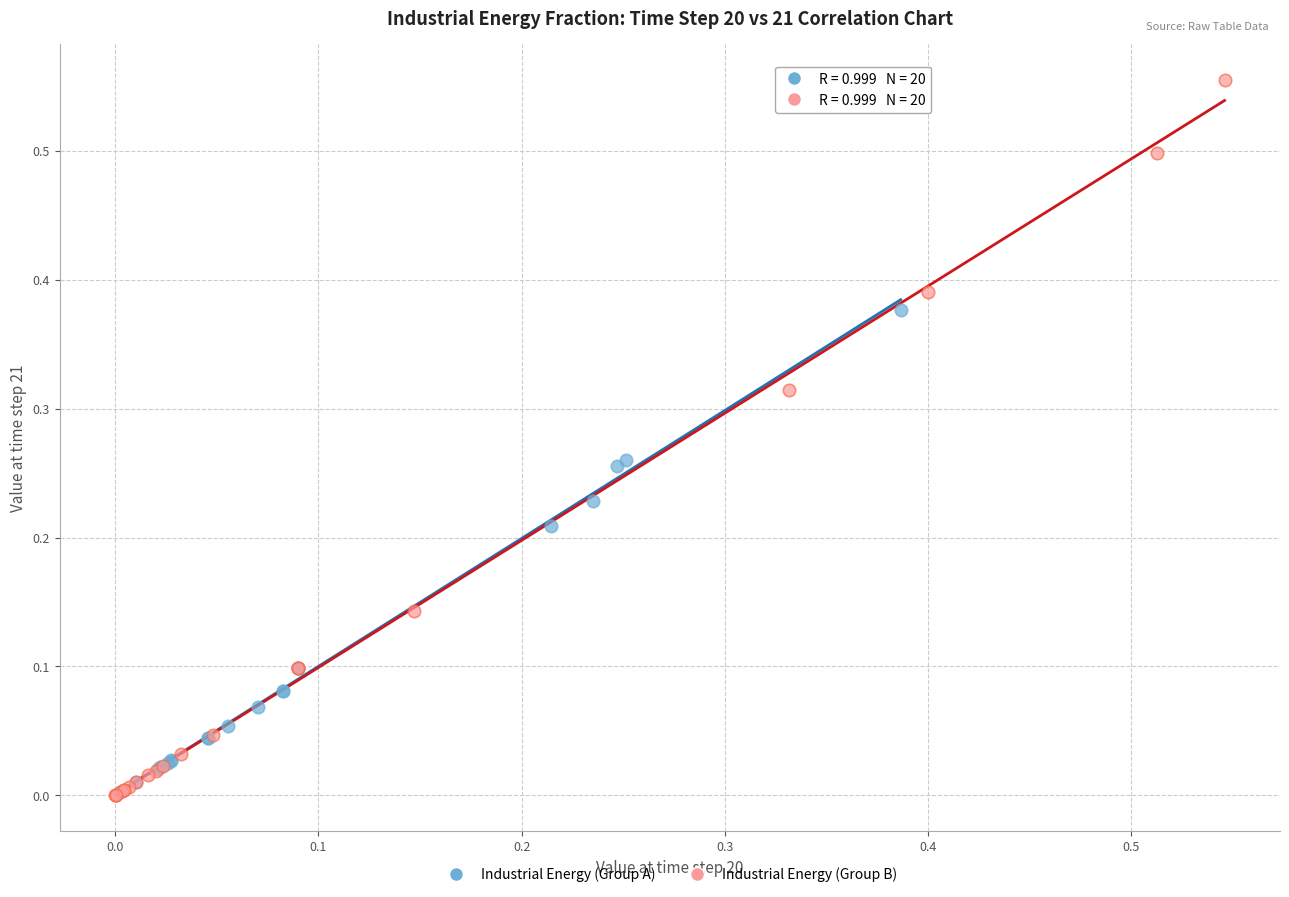

Which series reaches the maximum Y coordinate?

Industrial Energy (Group B)